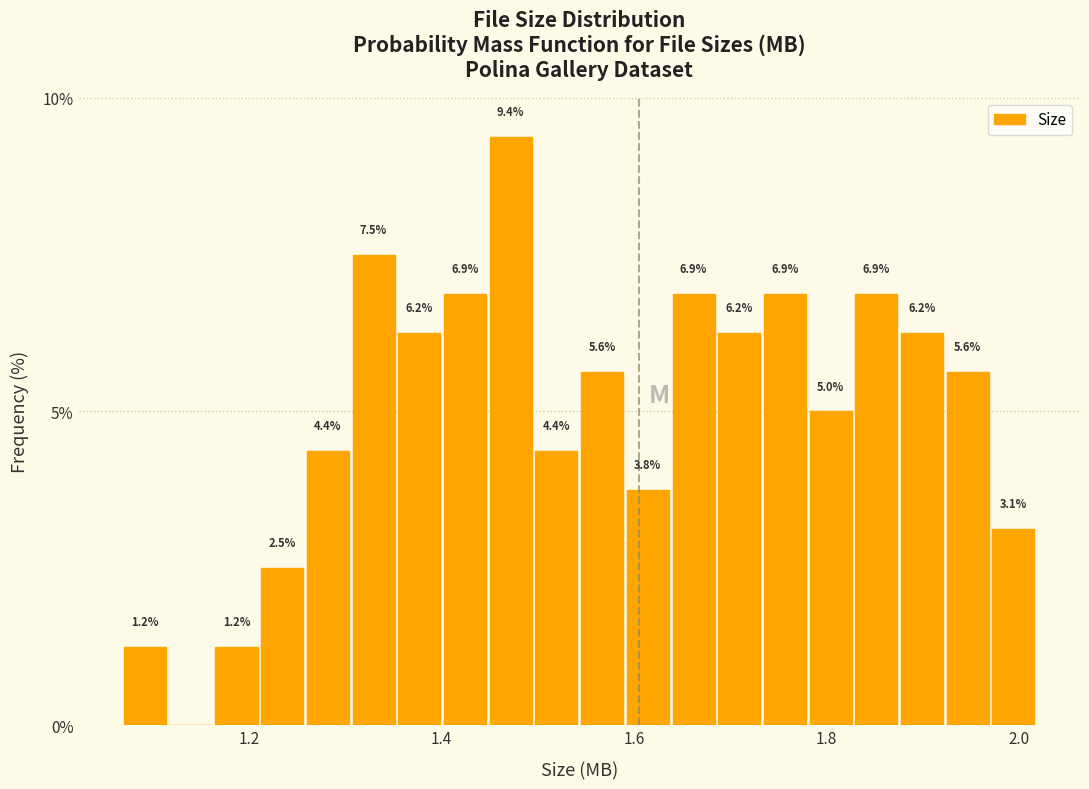

Around what value on the x-axis is the tallest bar? Give the approximate position of its centre, as read against the axis.

1.48